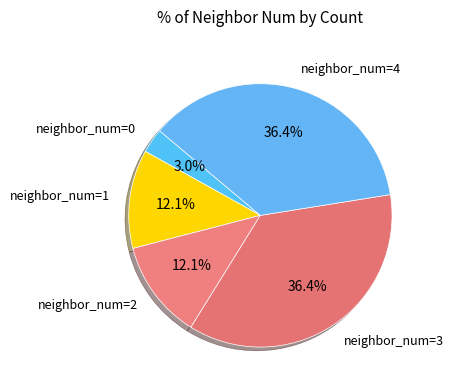

Rank the categories by value from highest to lowest.

3, 4, 1, 2, 0